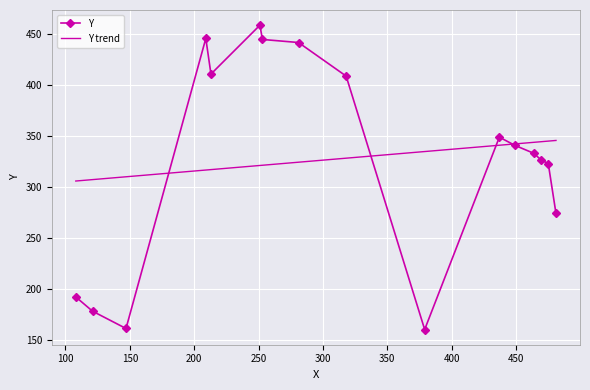

What is the average value of the Y series?

328.1